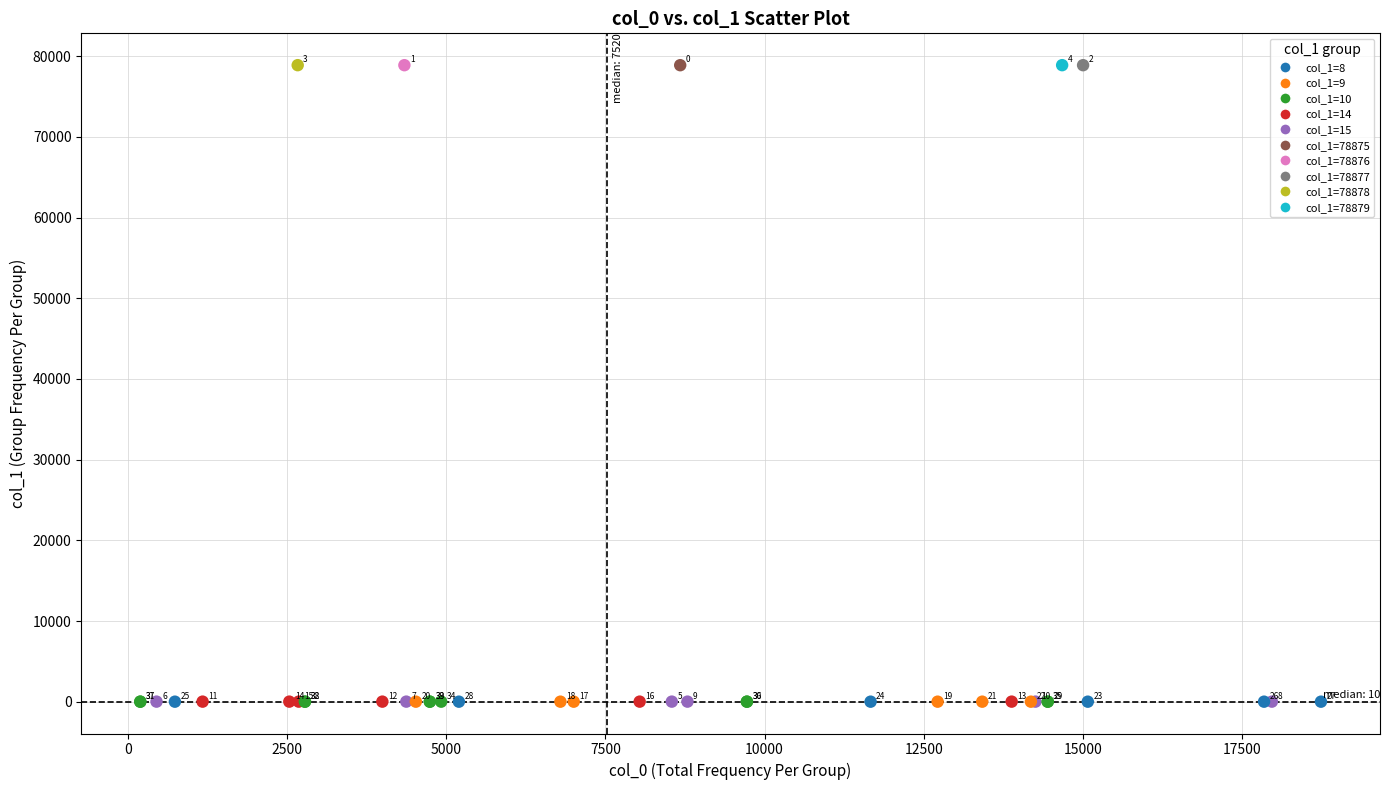

What Y value in the scatter plot is closest to 39443?

15